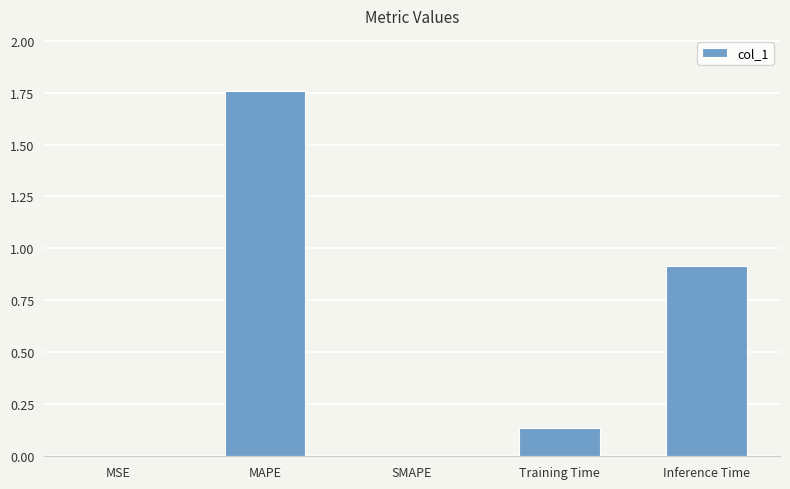

What is the average value?

0.6